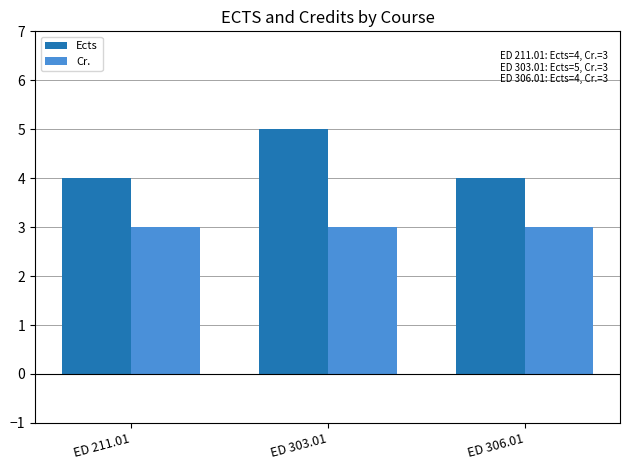

Is the value of Cr. at ED 306.01 greater than the value of Ects at ED 306.01?

No